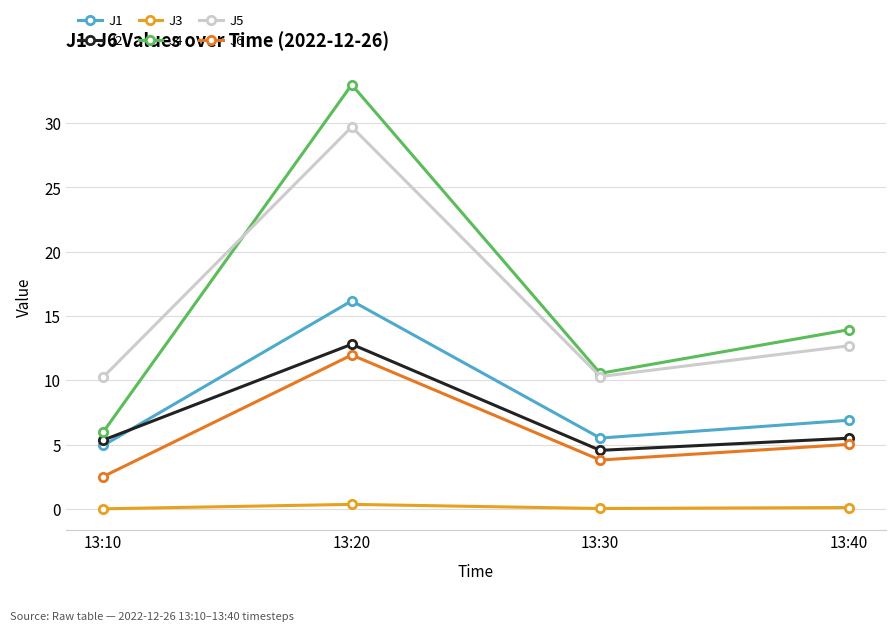

What is the average value of the J5 series?

15.7